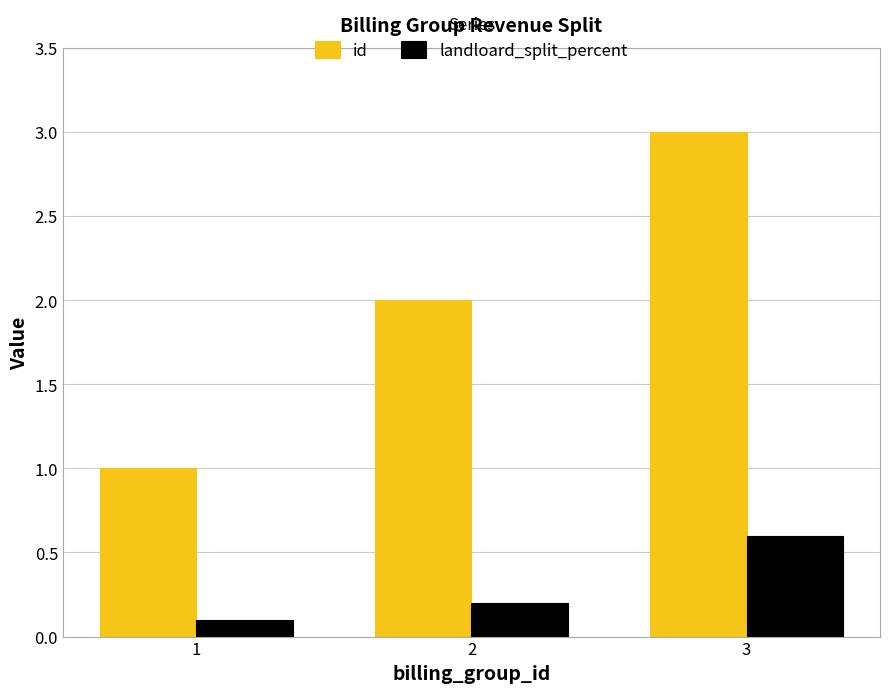

Read the landloard_split_percent value at 3.

0.6